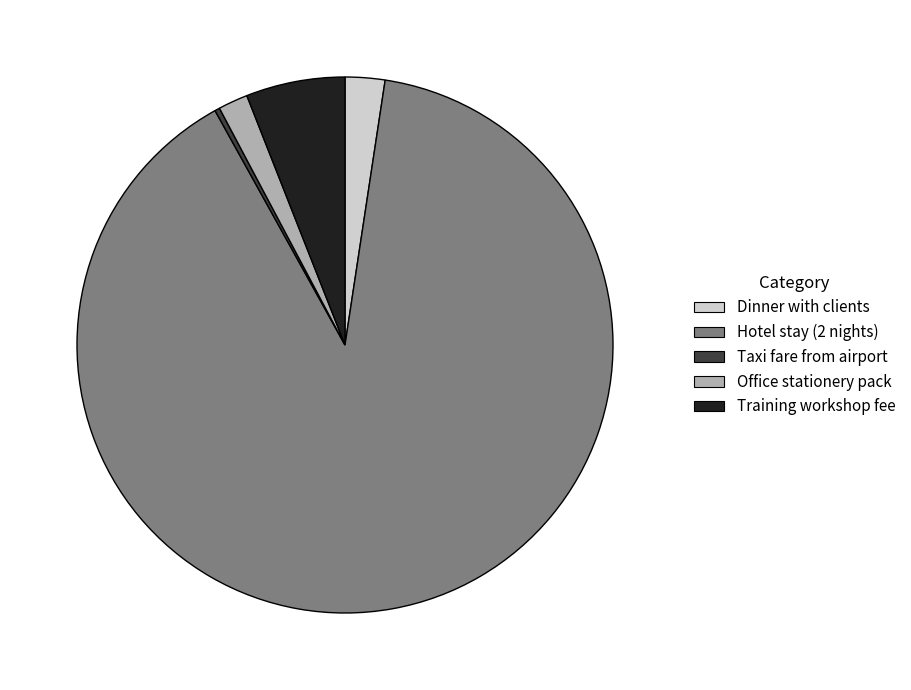

Is it true that Hotel stay (2 nights) is 90% of the pie?

True